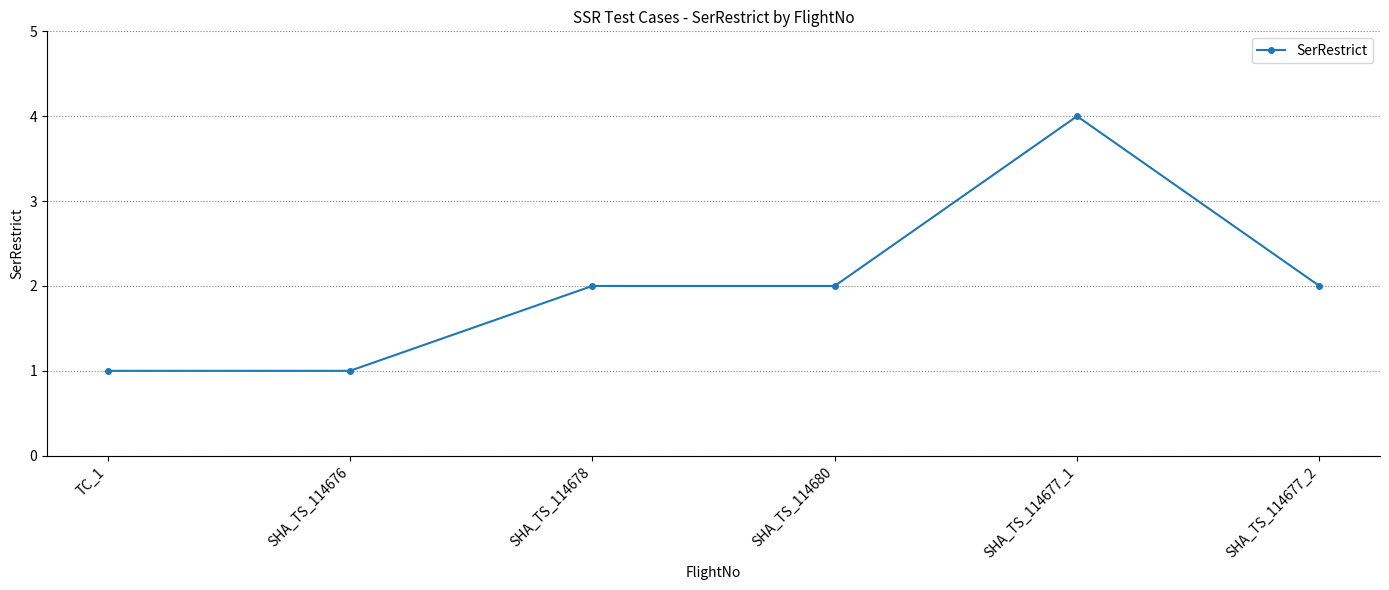

What is the minimum value shown in the chart?

1